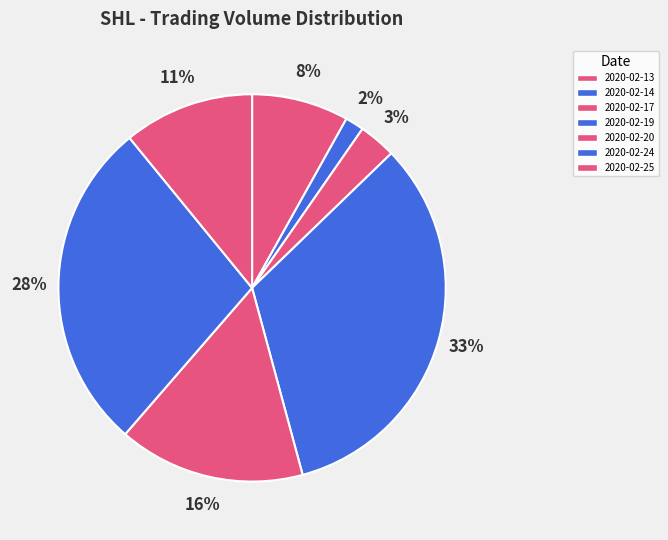

Which category has the smallest portion of the pie?

2020-02-14